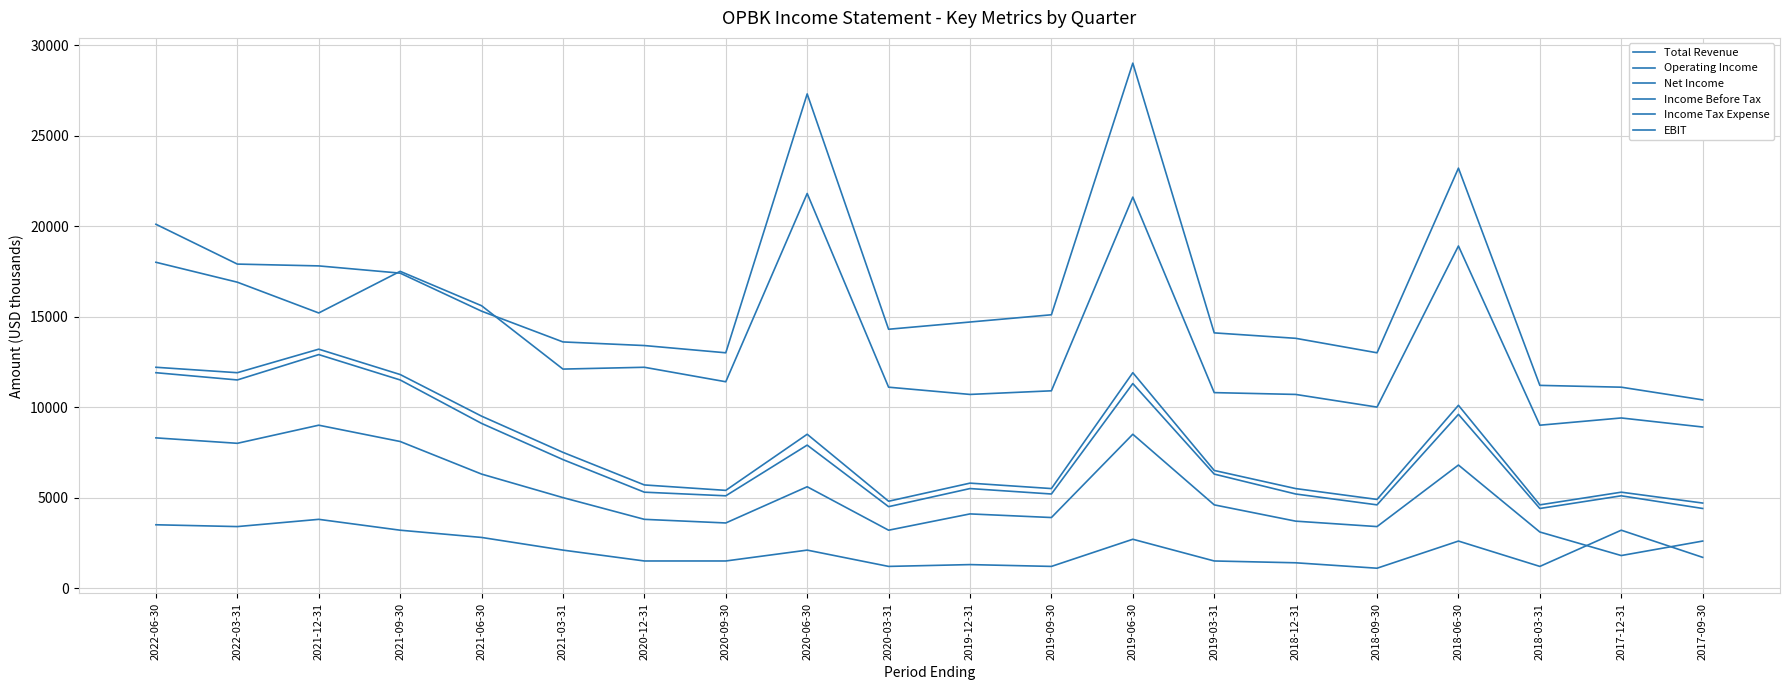

Which label corresponds to the smallest value in the chart?

2018-09-30